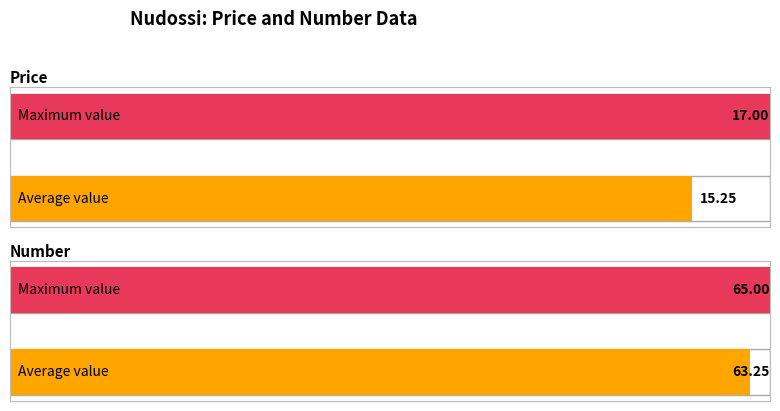

Is the value of Price at 13 greater than the value of Number at 15?

No